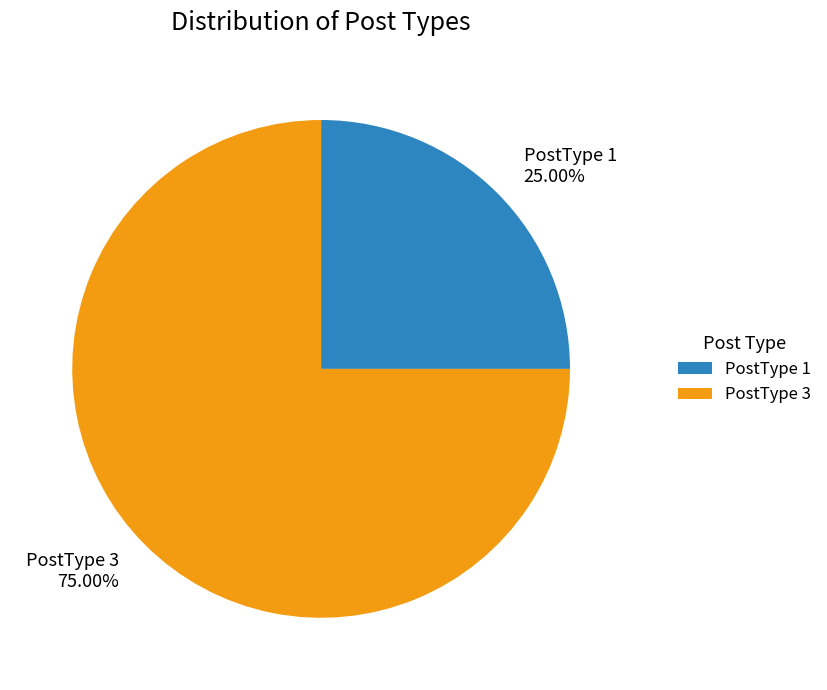

Which slice is the smallest?

PostType 1